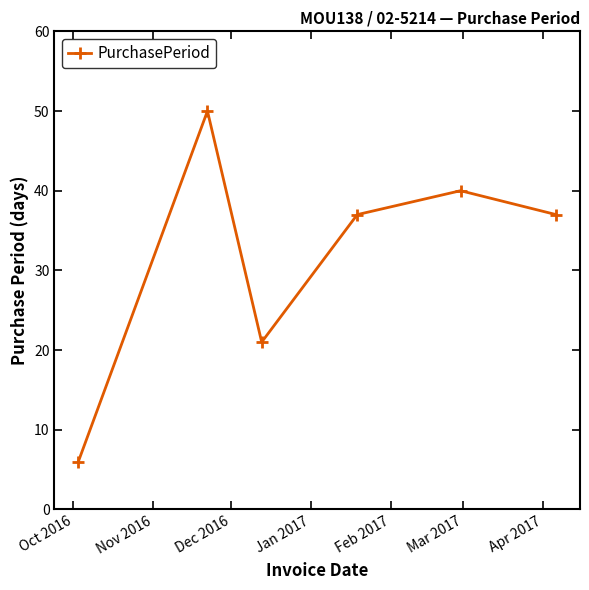

What is the value of the 5th point from the left?

40